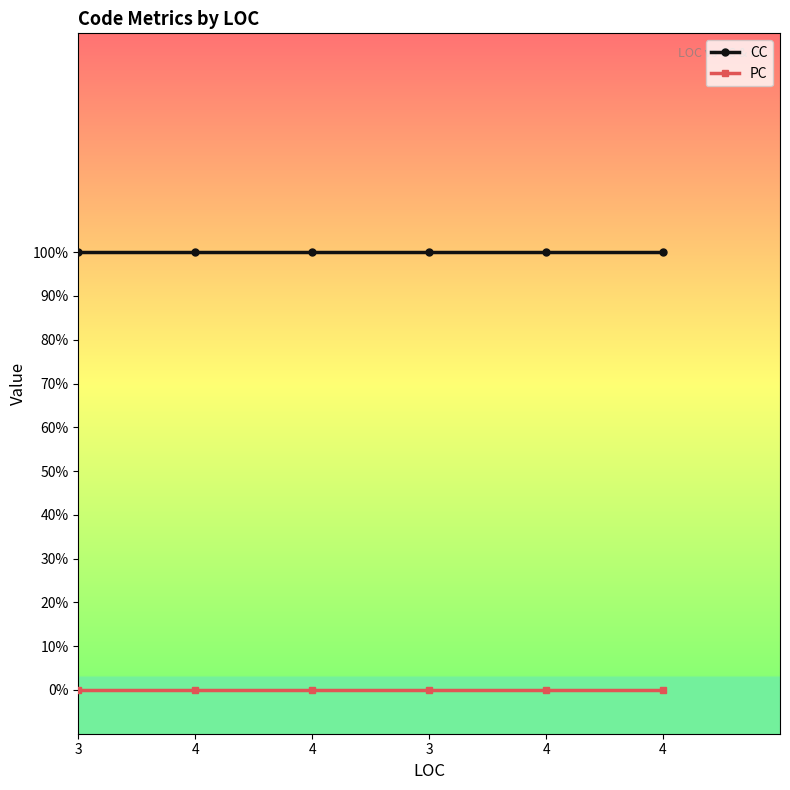

At how many categories does at least one series exceed 0?

6